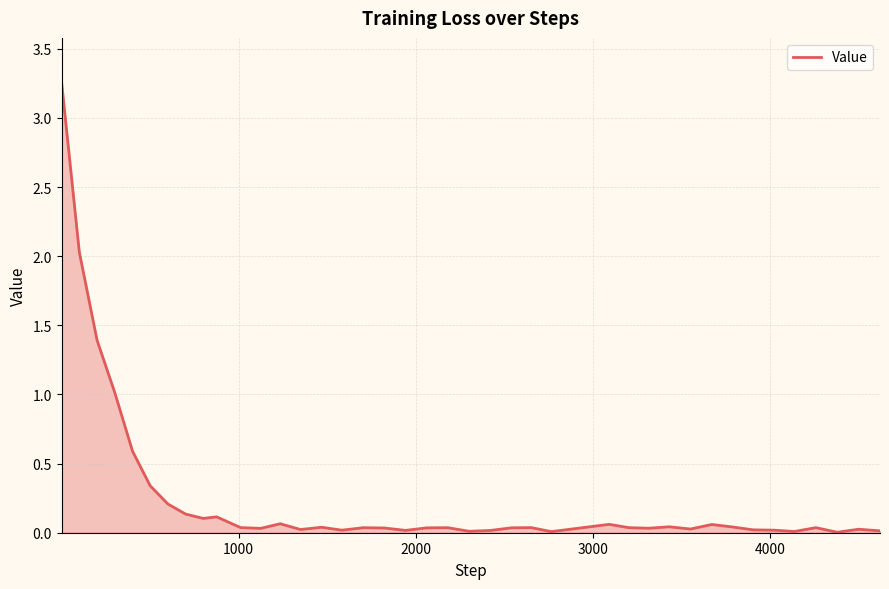

What is the difference between the maximum and minimum values?

3.2